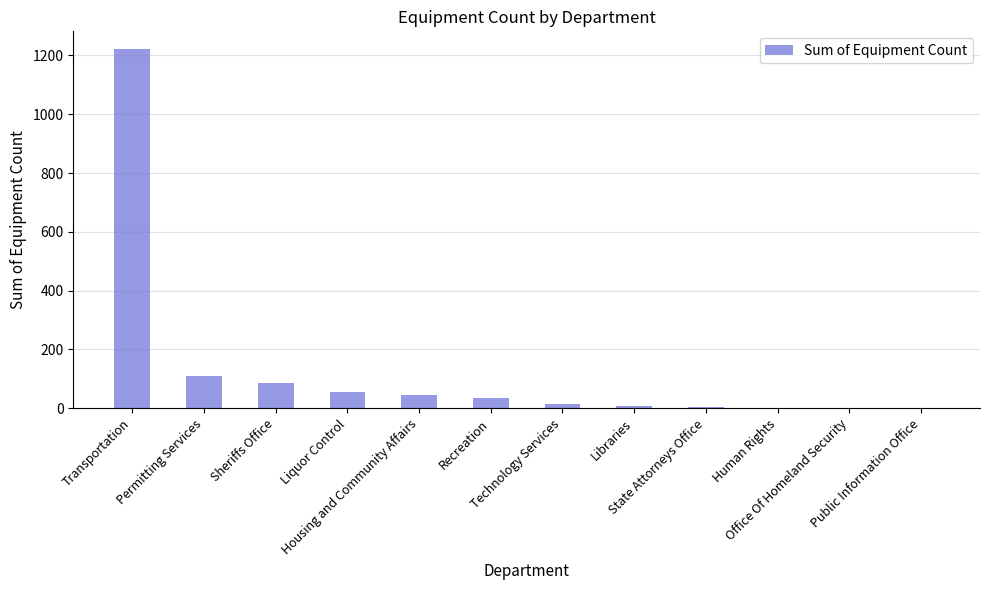

What is the maximum value shown in the chart?

1221